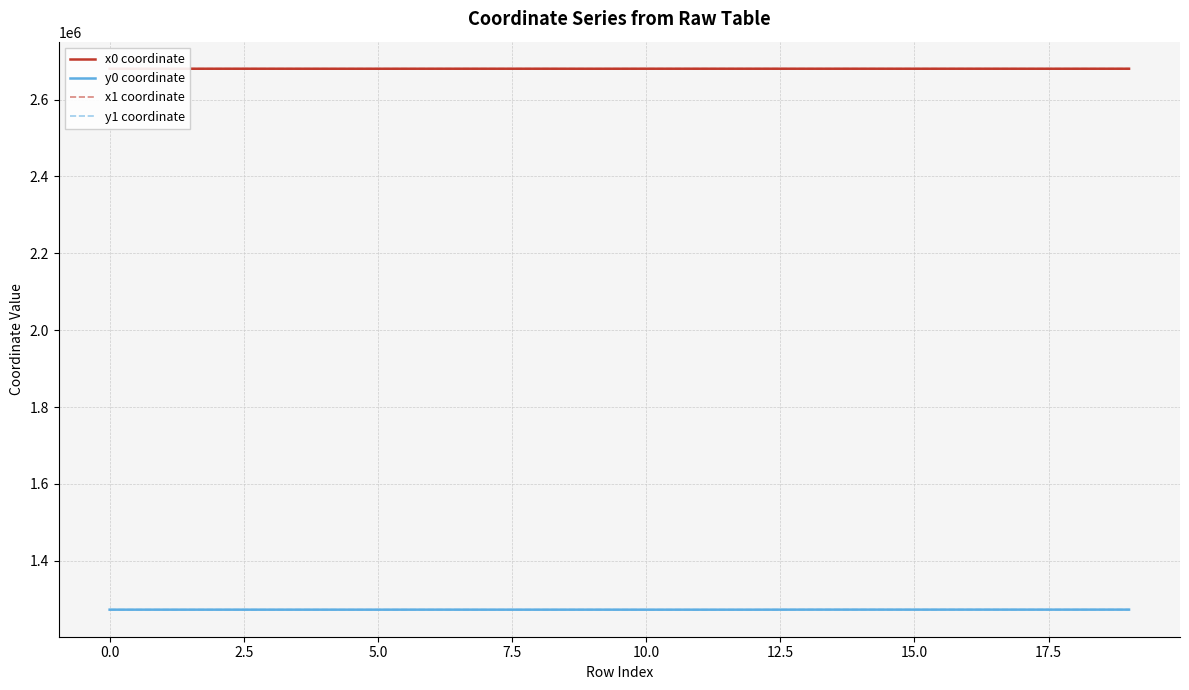

True or false: x1 coordinate and y1 coordinate intersect in this chart.

False